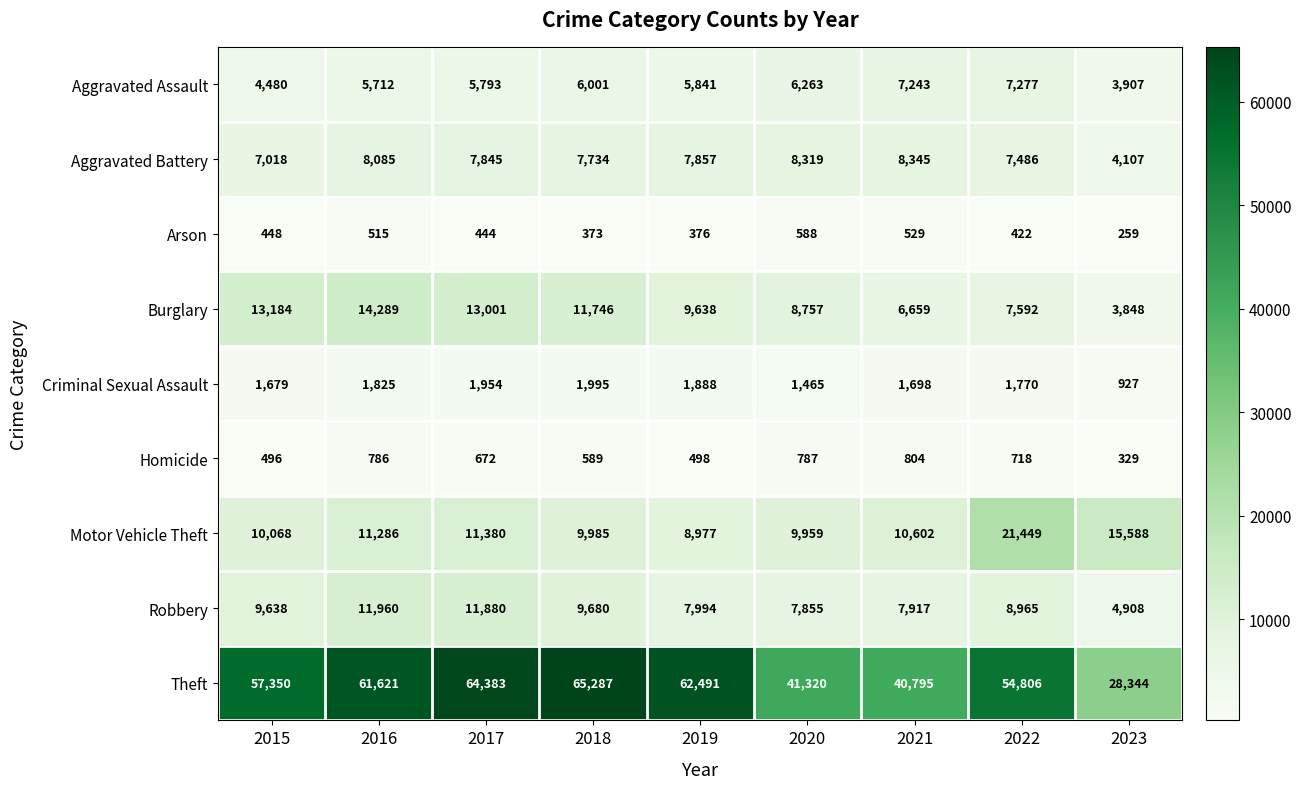

At which category is the sum across all series the highest?

2017